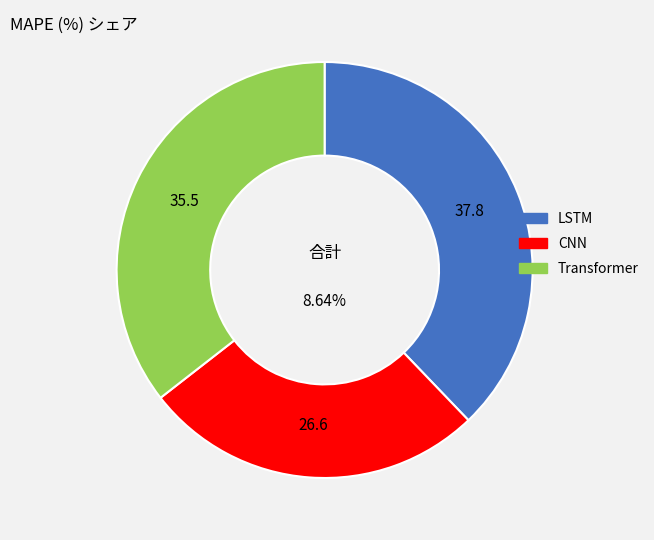

True or false: CNN accounts for 27% of the total.

True